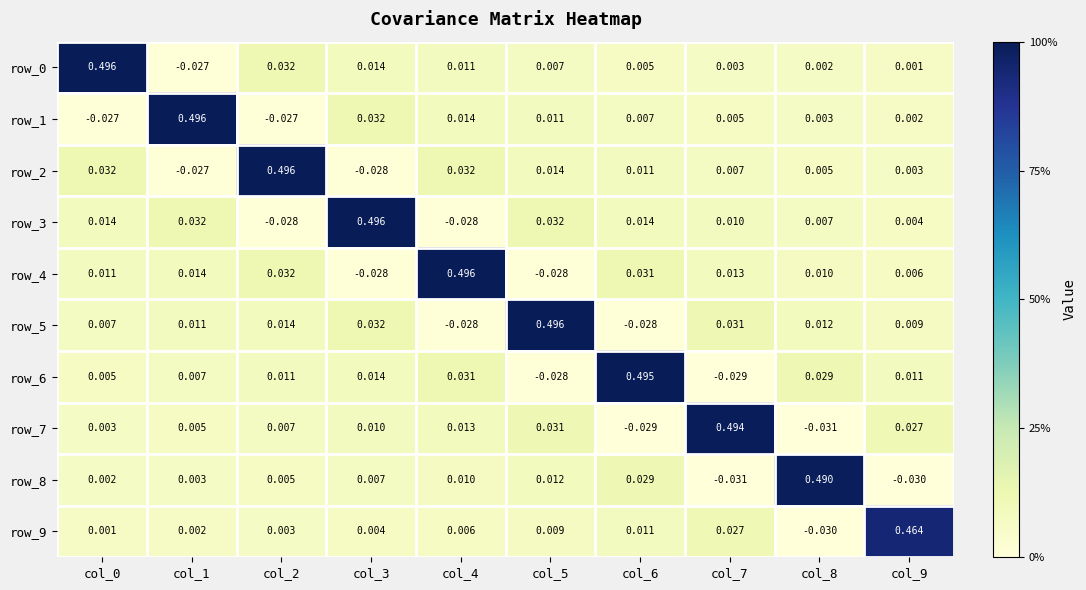

Is the value of row_6 at col_1 greater than the value of row_7 at col_9?

No